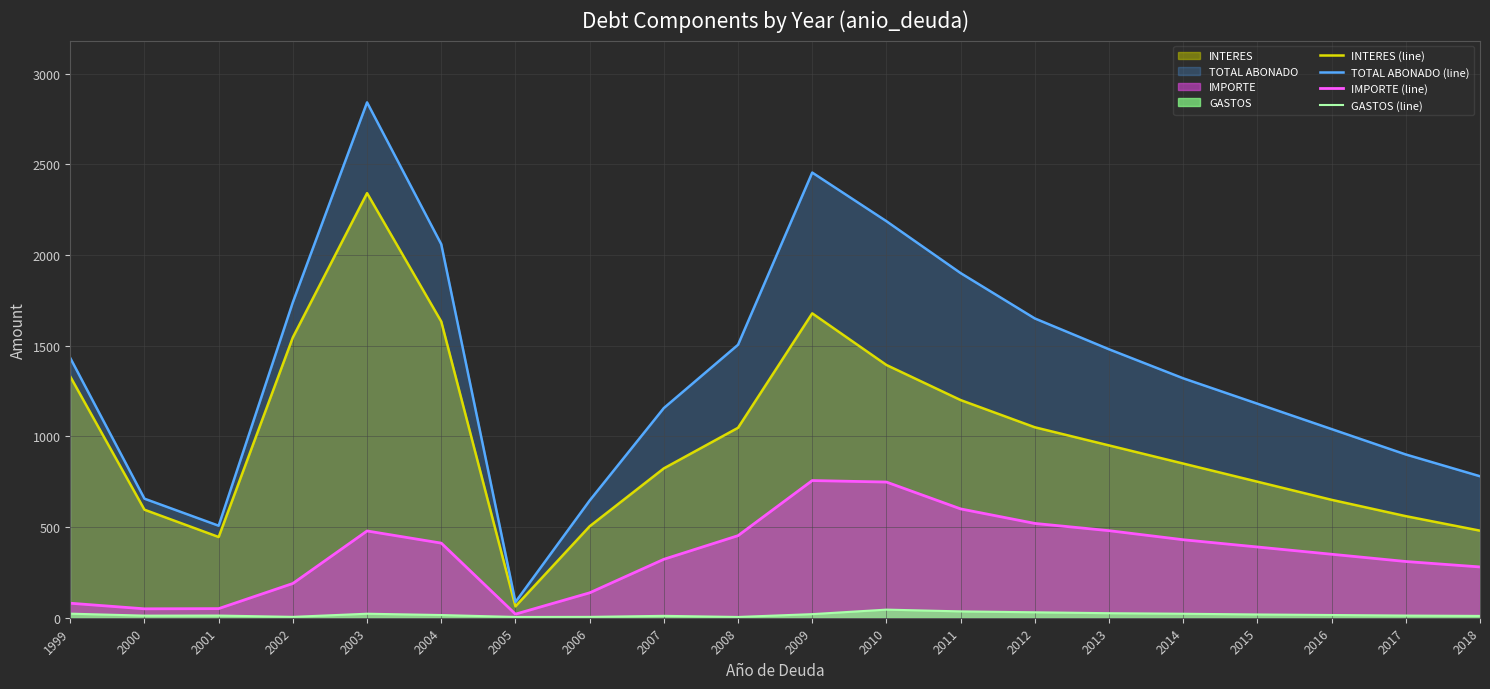

Rank the series at 2002 from lowest to highest value.

GASTOS (line), IMPORTE (line), INTERES (line), TOTAL ABONADO (line)